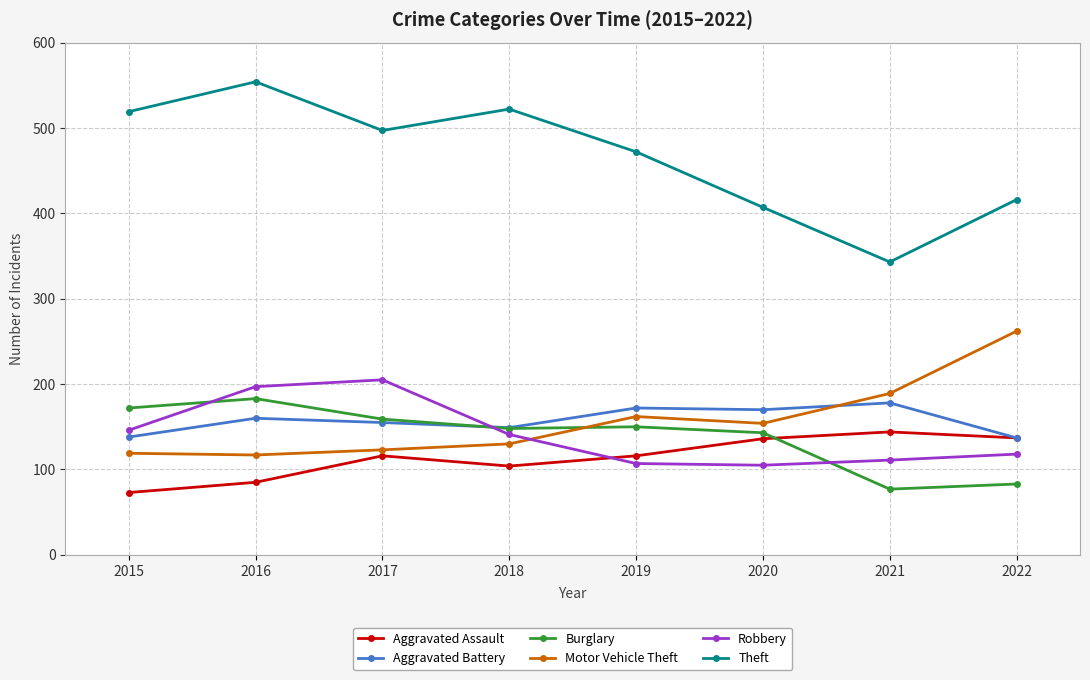

In Motor Vehicle Theft, how many points are higher than both neighbors (excluding endpoints)?

1